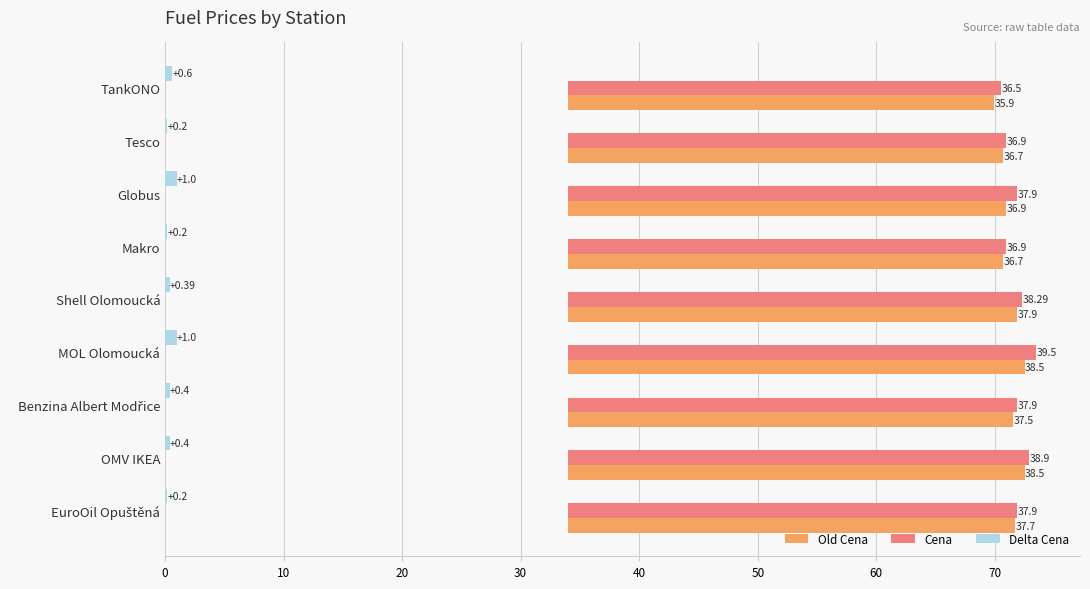

What value does the Cena series have at TankONO?

36.5